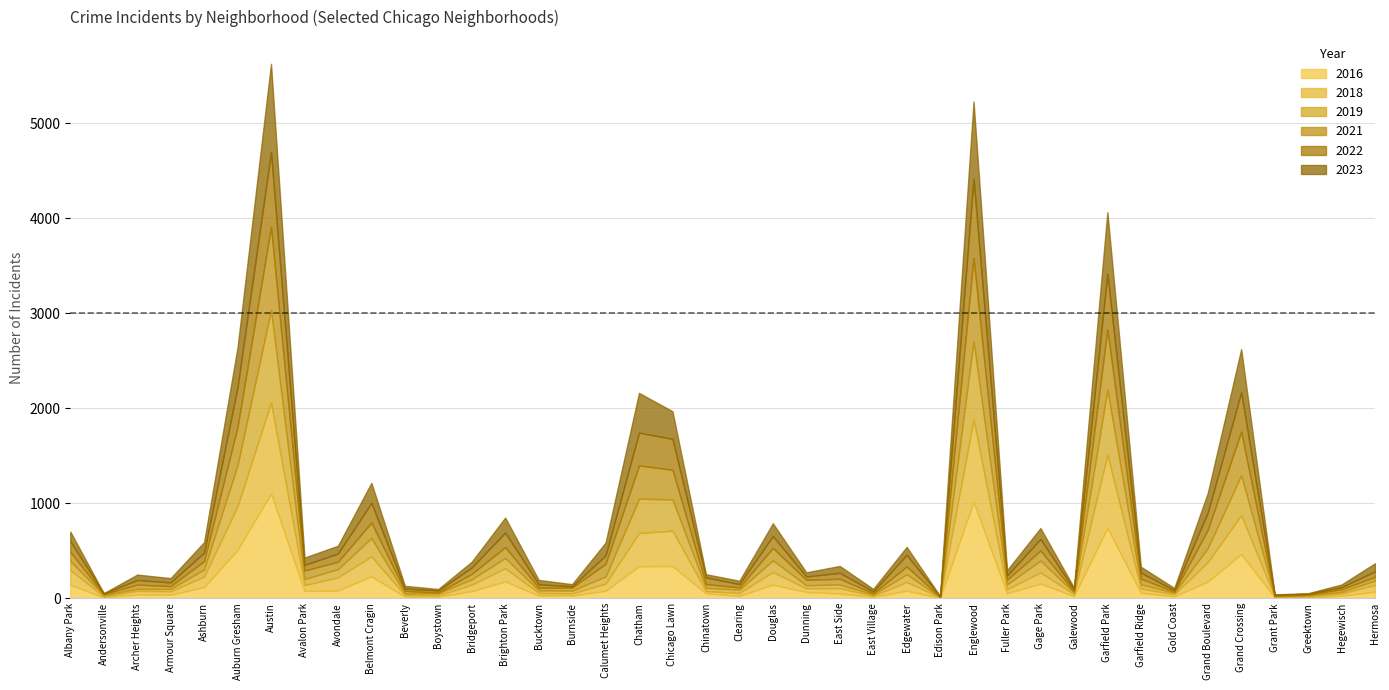

What is the approximate value of 2016 at Grant Park?

8